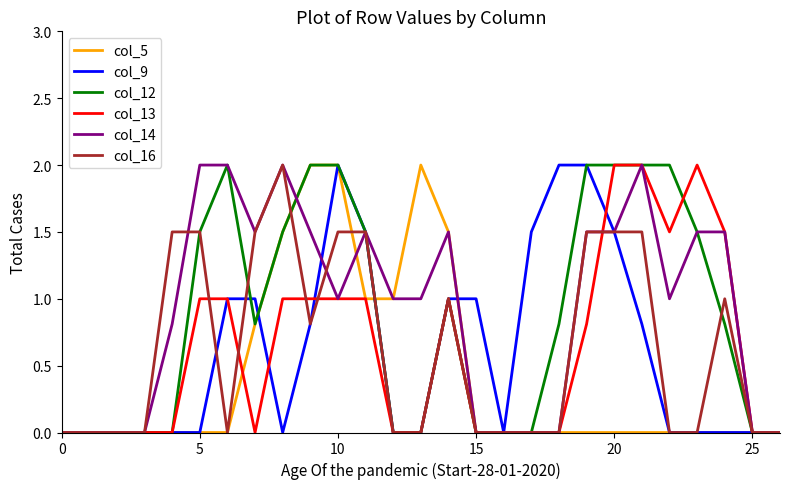

What is the highest value of the col_14 series?

2.0